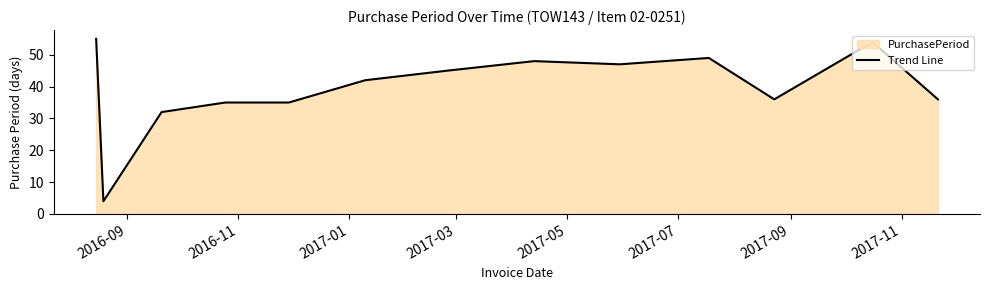

What is the difference between the maximum and minimum values?

51